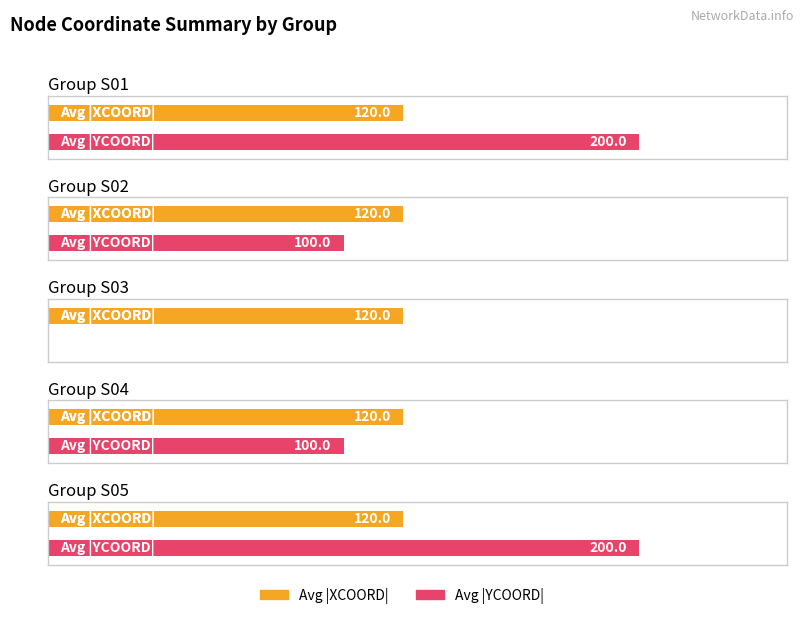

What is the maximum value for YCOORD?

200